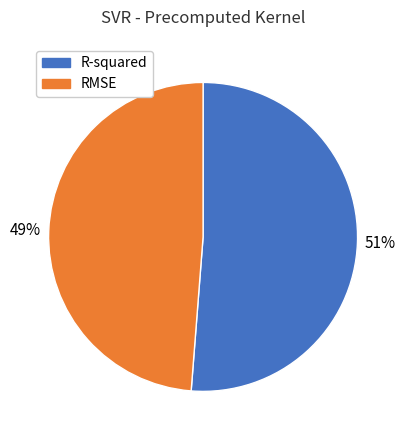

To the nearest percent, what is the difference between the largest and smallest slice percentages?

2%